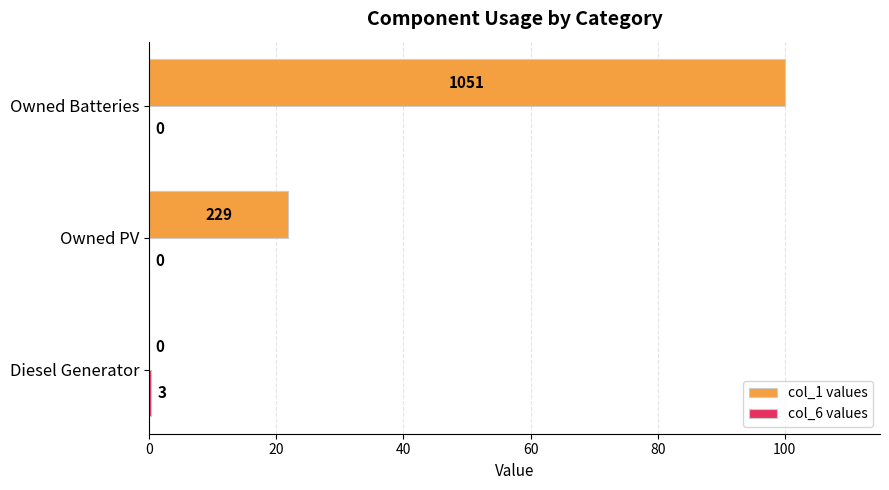

What is the sum of all col_1 values values?

121.8